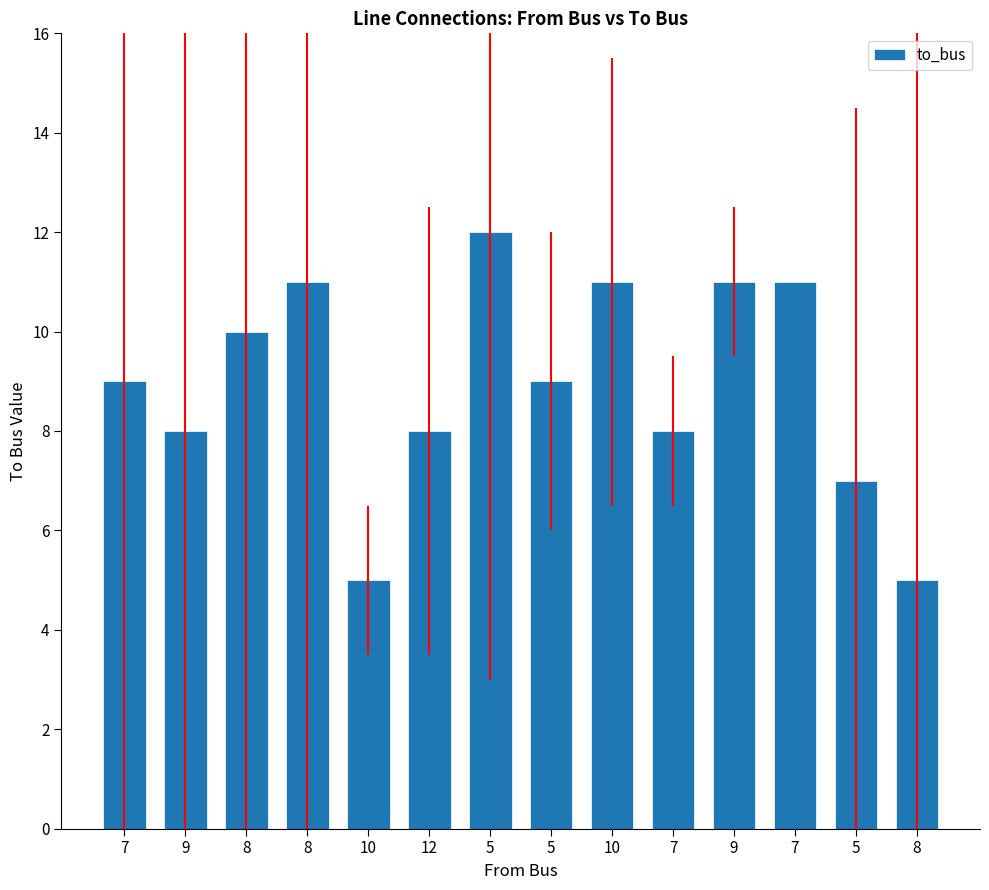

Count the number of categories in the chart.

14